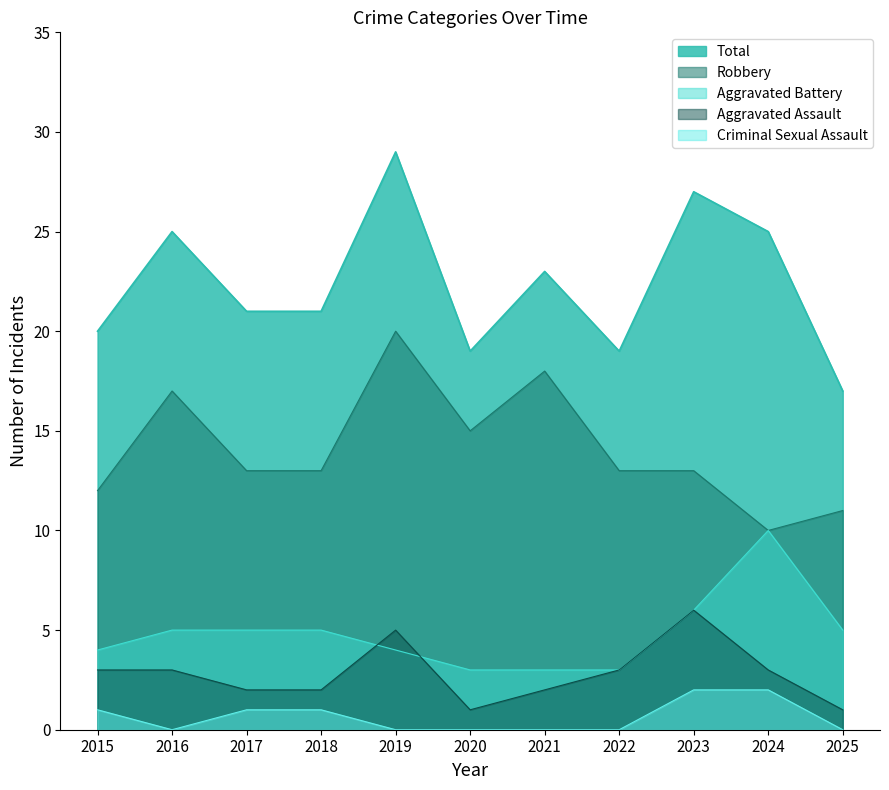

True or false: Criminal Sexual Assault and Aggravated Battery intersect in this chart.

False